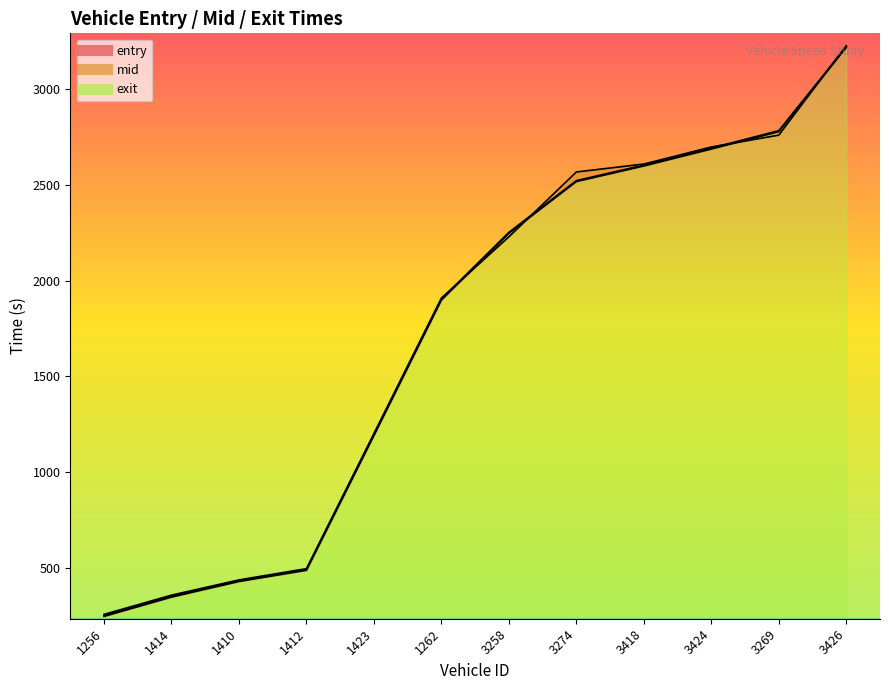

What is the minimum value for exit?

257.4